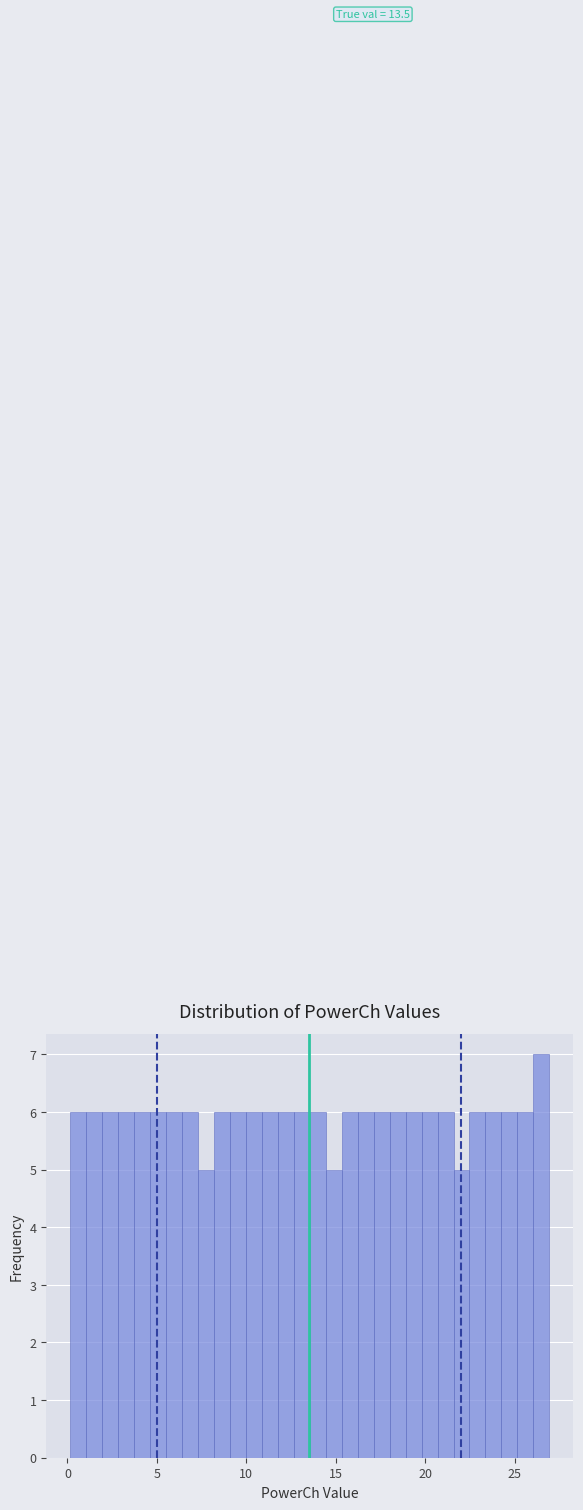

Read against the x-axis, roughly where is the centre of the tallest bar?

26.5